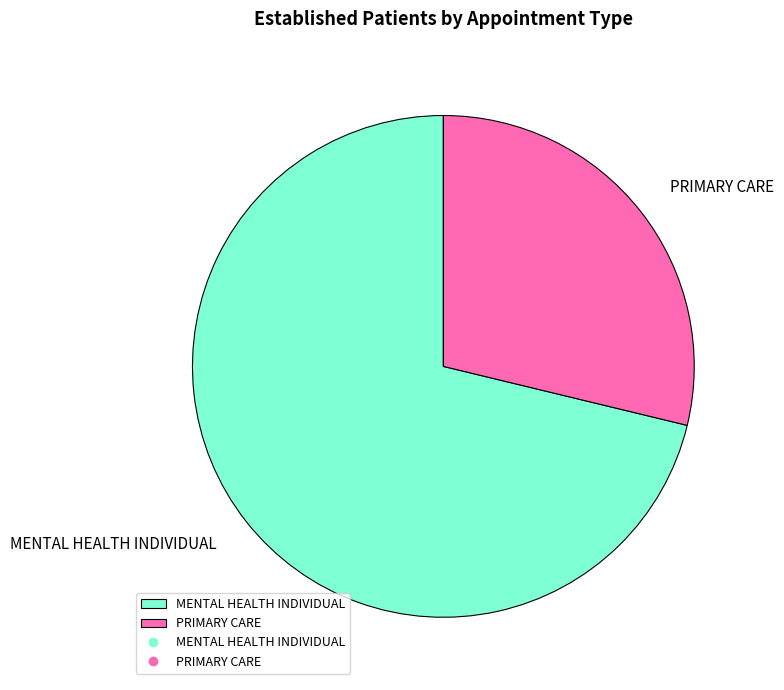

Between MENTAL HEALTH INDIVIDUAL and PRIMARY CARE, which is larger?

MENTAL HEALTH INDIVIDUAL